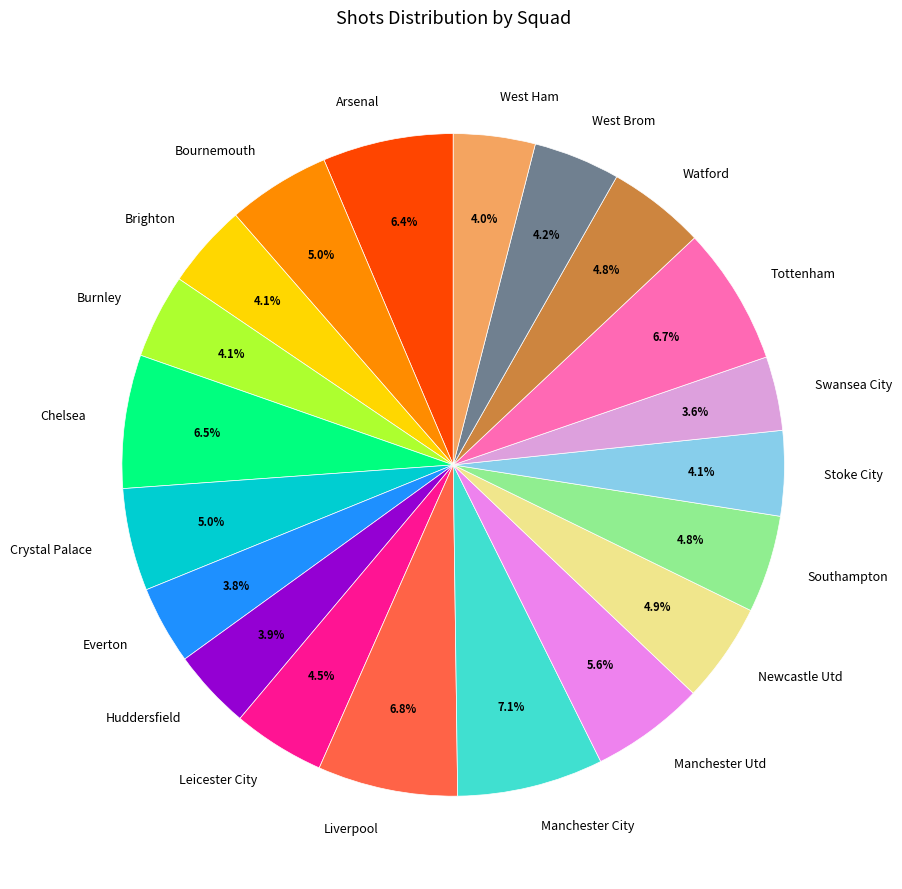

How many slices are in this pie chart?

20